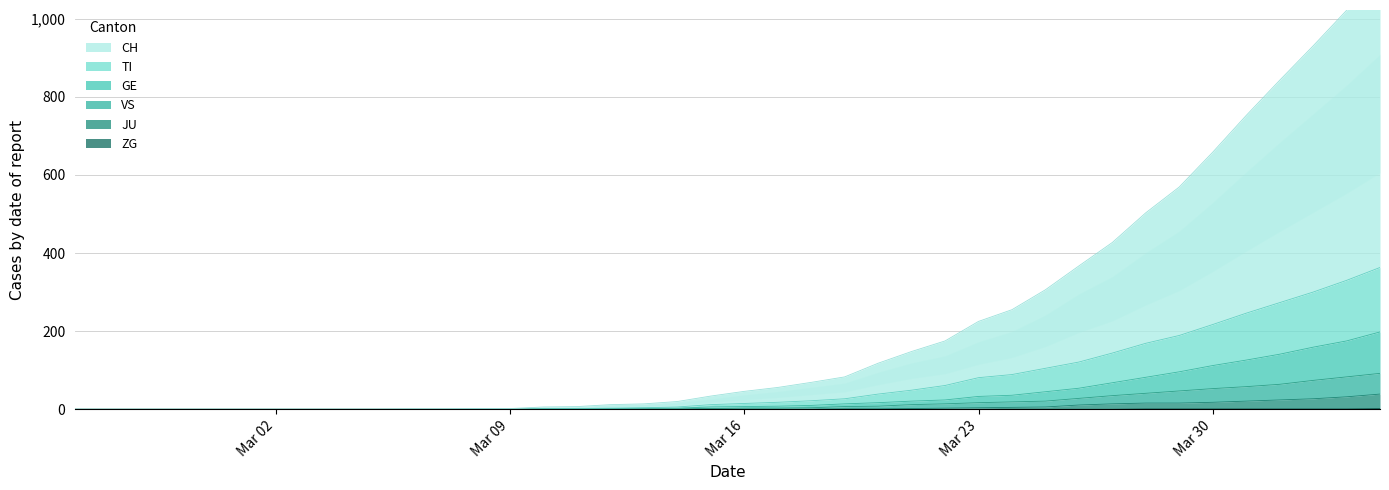

Is it true that CH equals 224 at 2020-03-21?

False